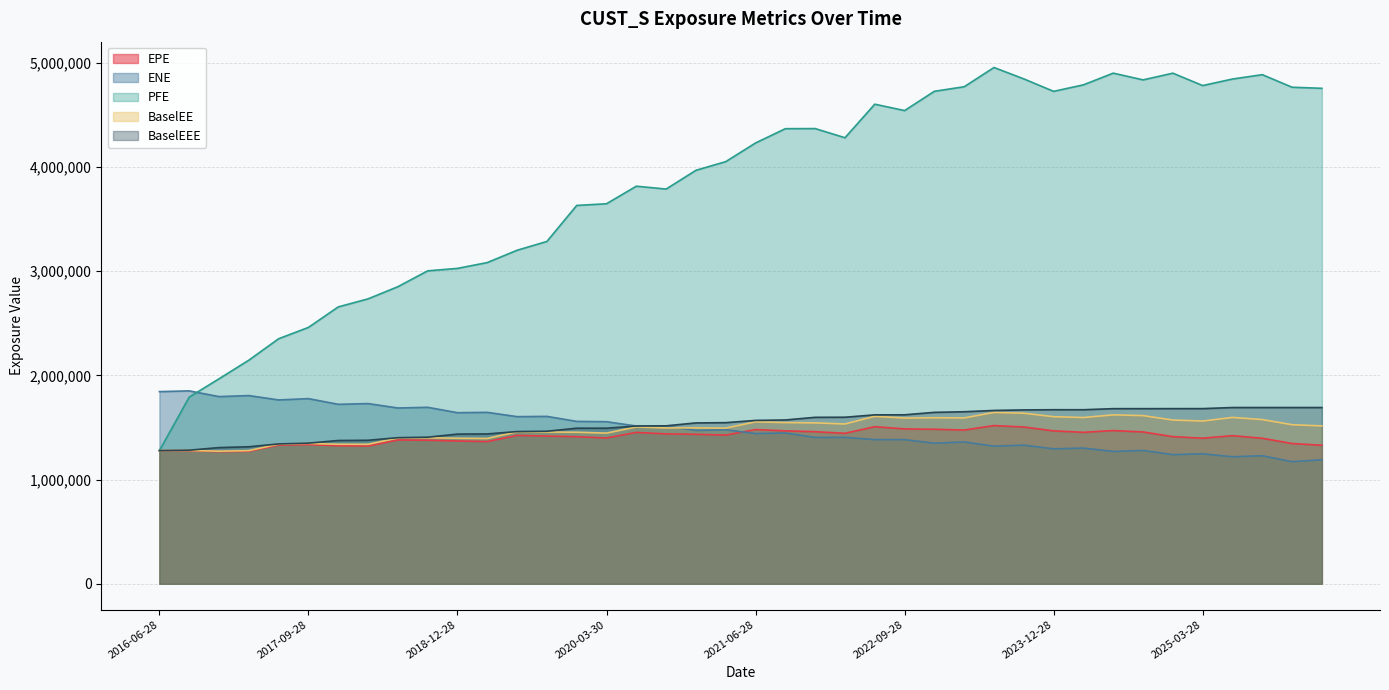

What value does the ENE series have at 2021-09-28?

1447584.7